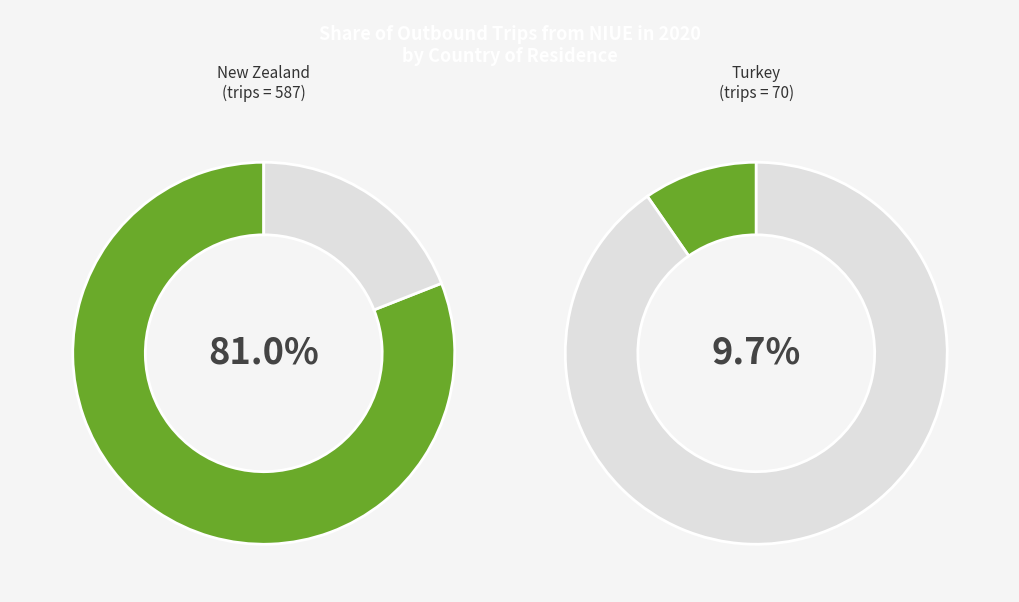

Does any single category account for the majority?

Yes